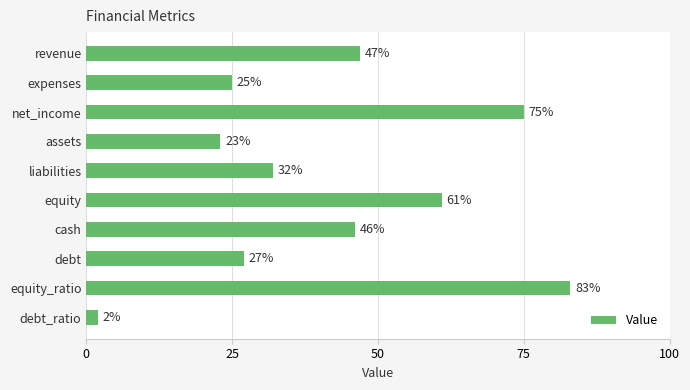

The value at cash is 46. True or false?

True